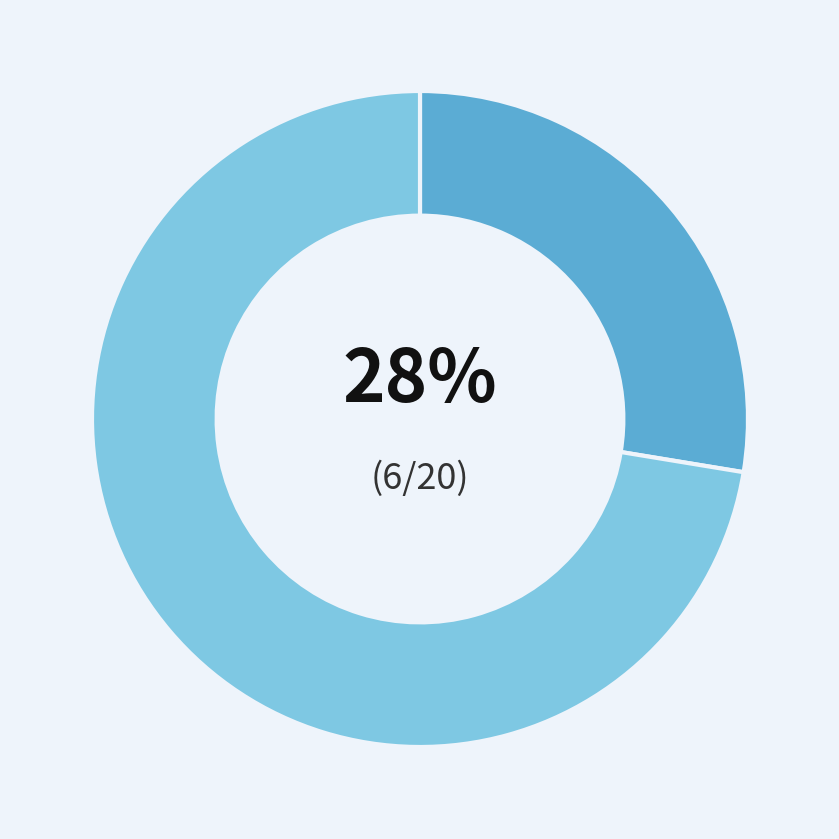

Is there any slice that represents more than half of the pie?

Yes